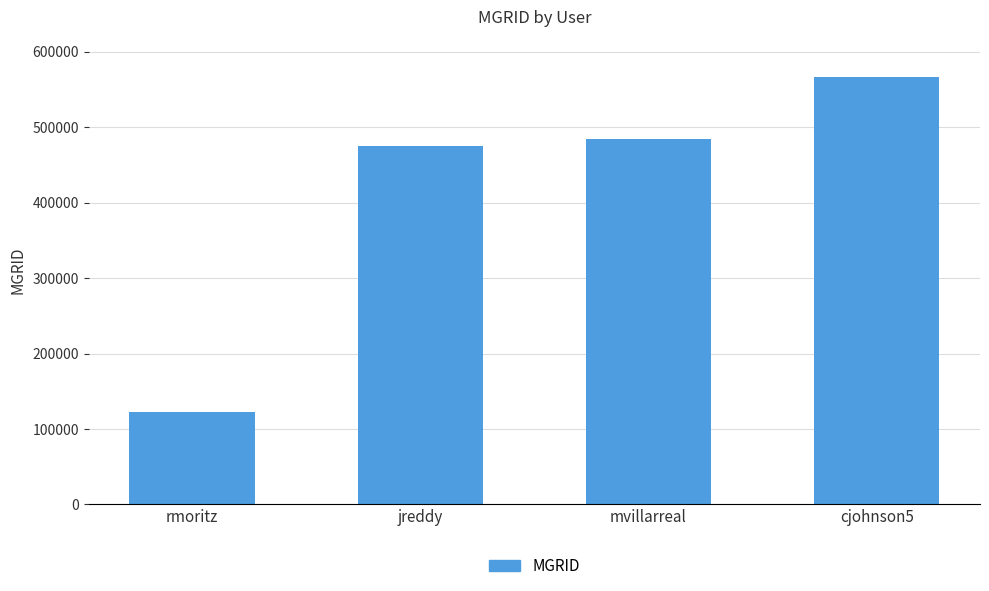

What is the sum of the values at mvillarreal and jreddy?

959493